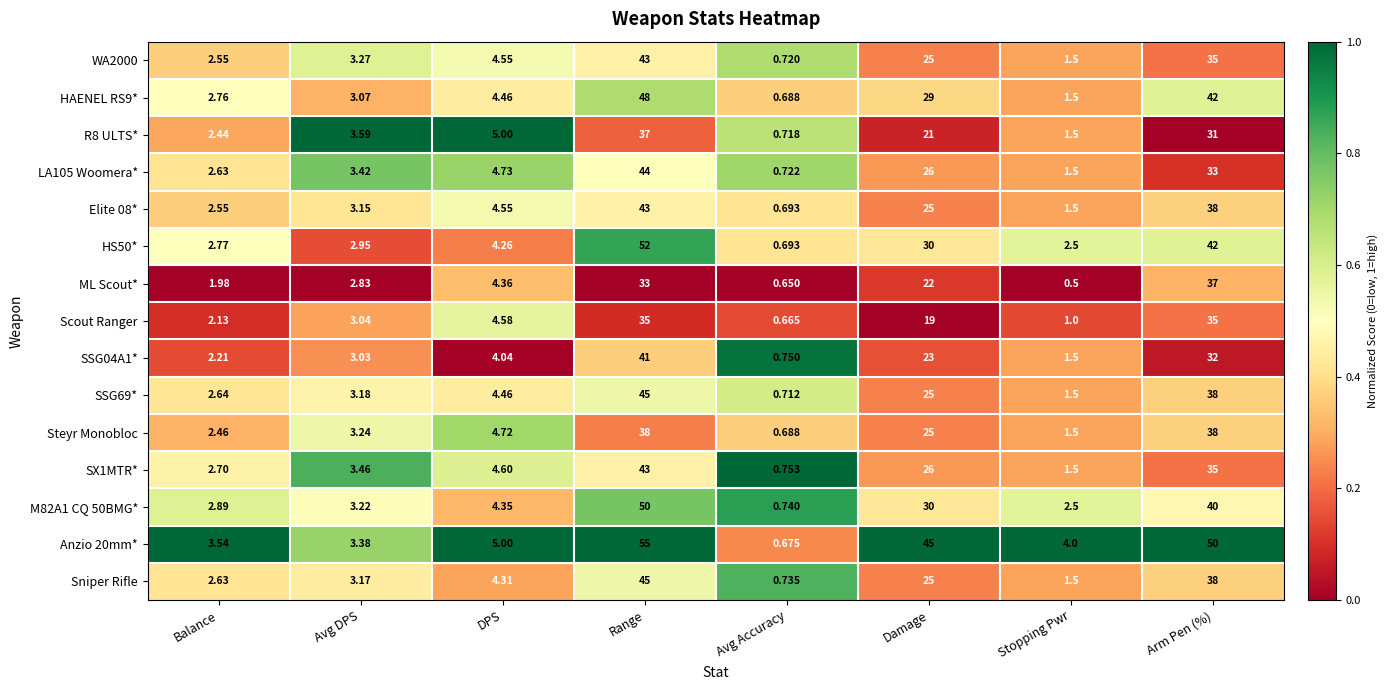

How many series are shown in this chart?

15